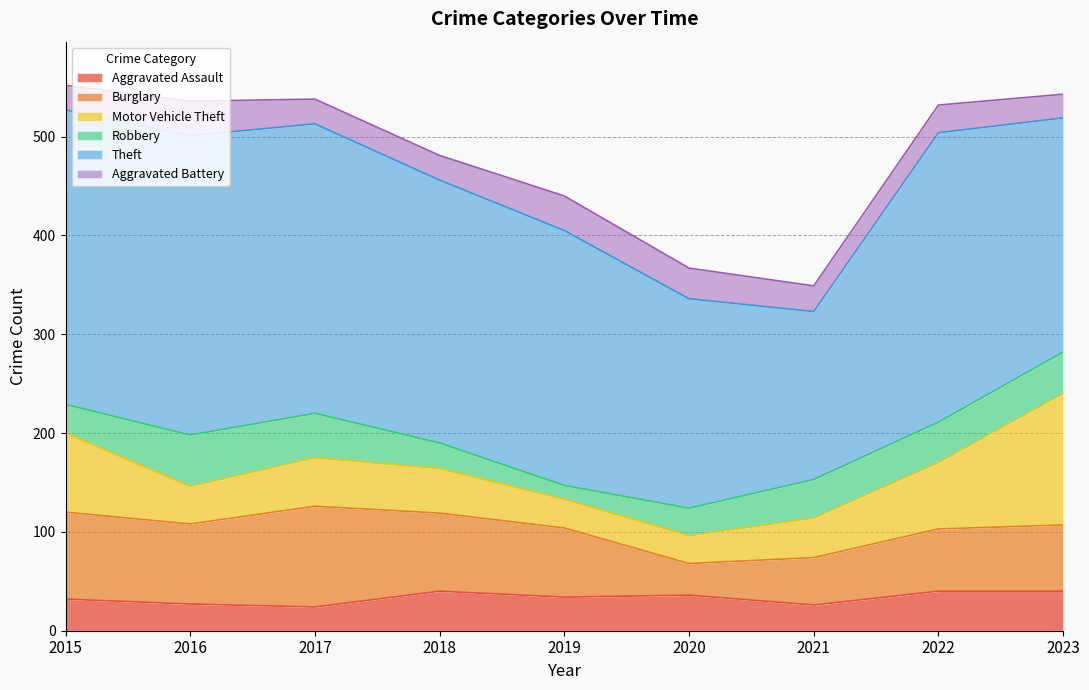

How many lines are shown in the chart?

6